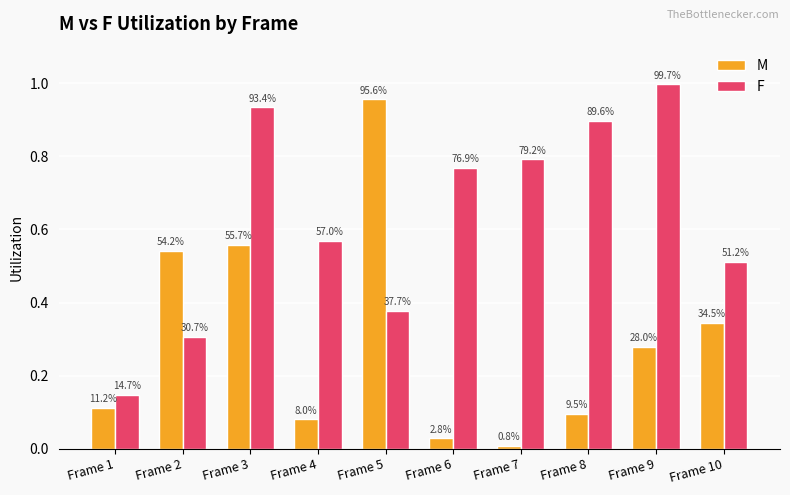

What are all the series names shown in the legend?

M, F